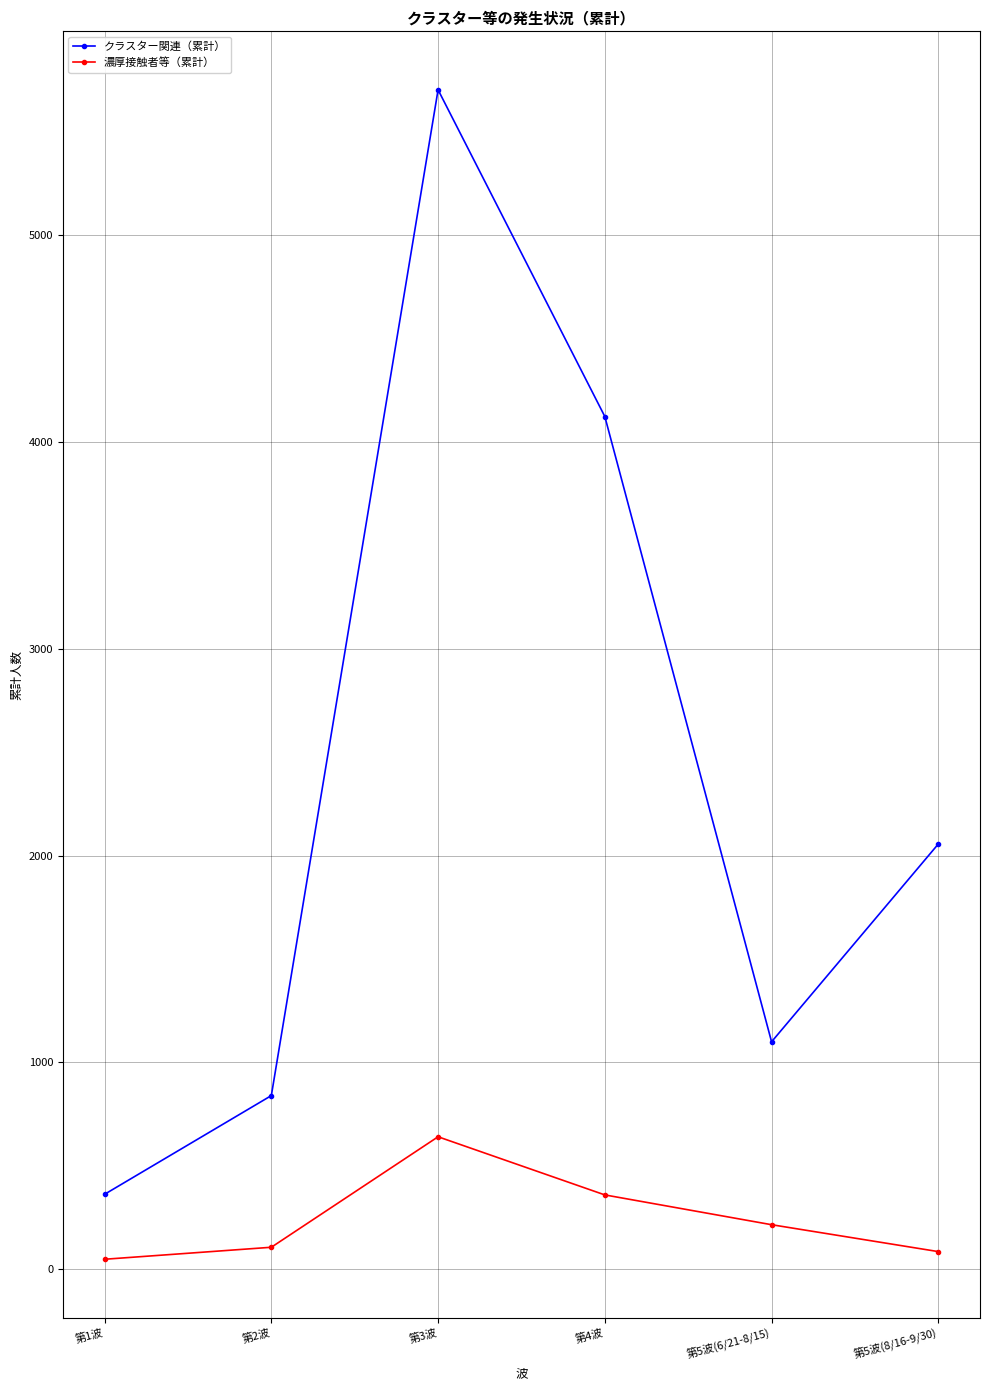

How many interior local peaks does the 濃厚接触者等（累計） series have?

1